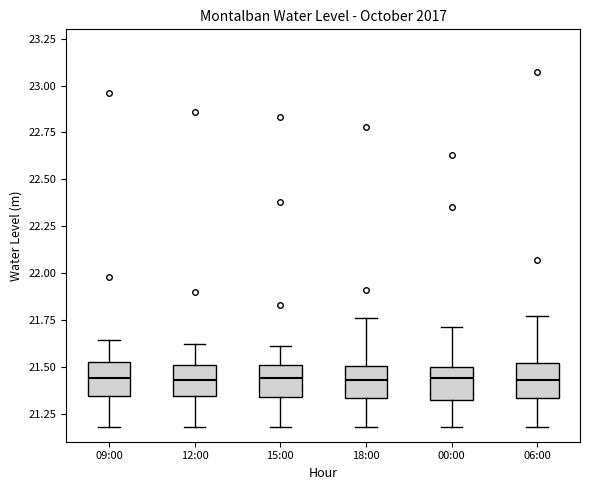

Reading left to right, read every box against the y-axis: the position of its median line, the range the box covers, and the ends of its whiskers. The values are not printed on the chart, so give them approximately, as read against the axis.

09:00: median 21.45, box 21.35 to 21.55, whiskers 21.20 to 21.65
12:00: median 21.45, box 21.35 to 21.50, whiskers 21.20 to 21.60
15:00: median 21.45, box 21.35 to 21.50, whiskers 21.20 to 21.60
18:00: median 21.45, box 21.35 to 21.50, whiskers 21.20 to 21.75
00:00: median 21.45, box 21.35 to 21.50, whiskers 21.20 to 21.70
06:00: median 21.45, box 21.35 to 21.50, whiskers 21.20 to 21.75